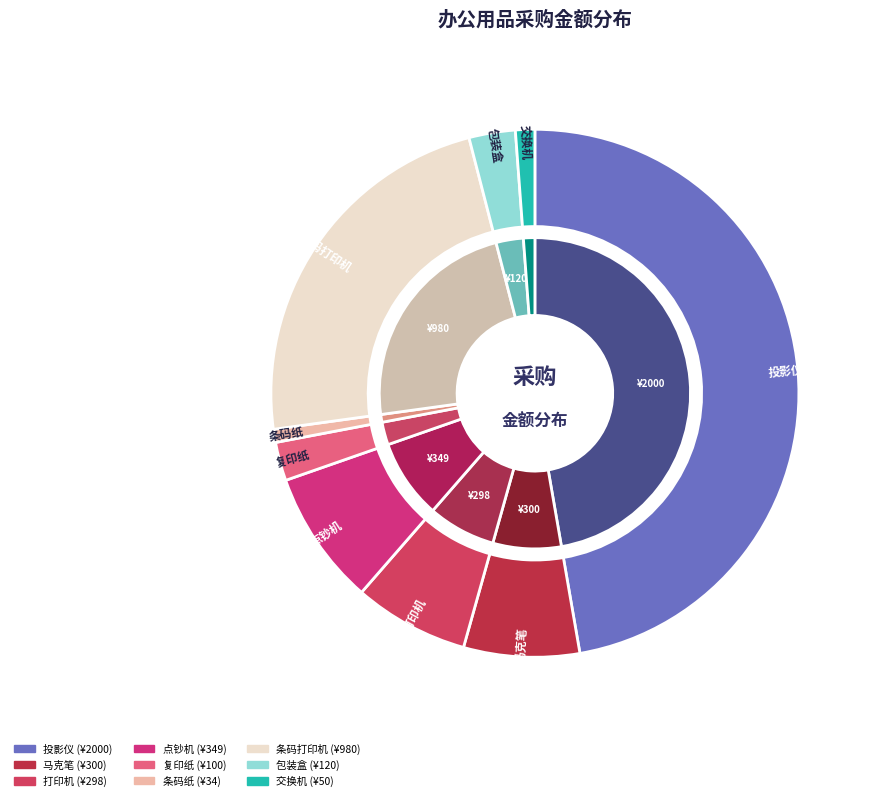

What portion of the pie excludes 复印纸?

97.6%